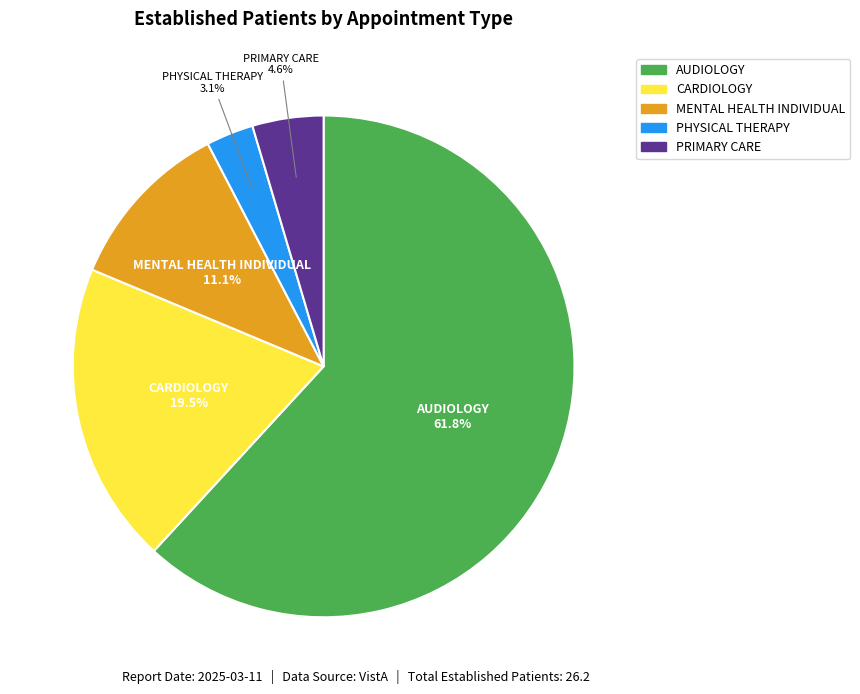

How many segments does this pie chart have?

5